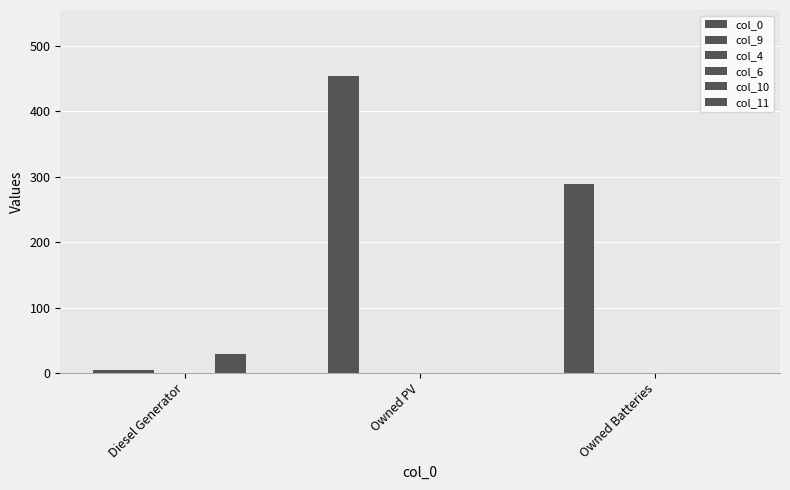

Which category has the lowest value in the col_0 series?

Diesel Generator